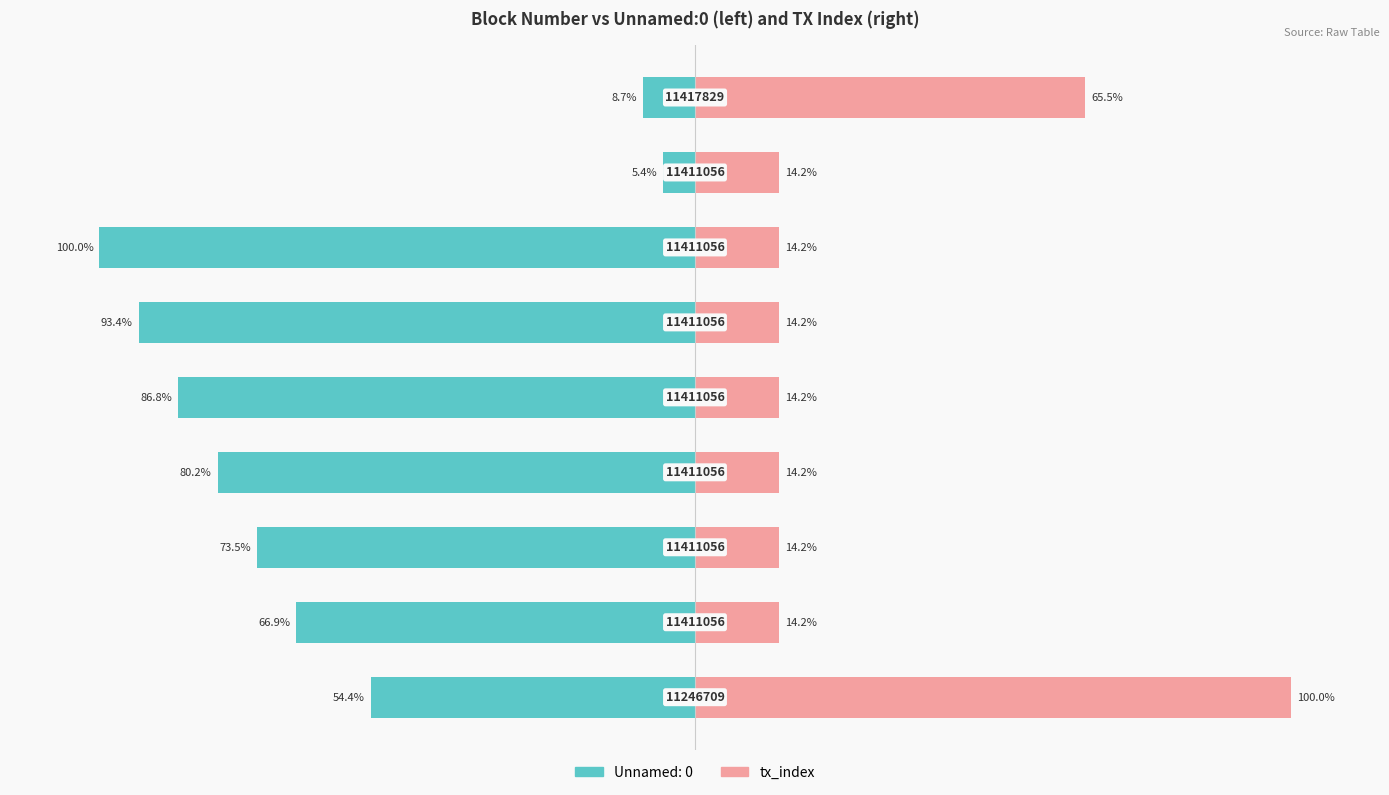

The chart shows a value of 14.2 at 4. True or false?

True